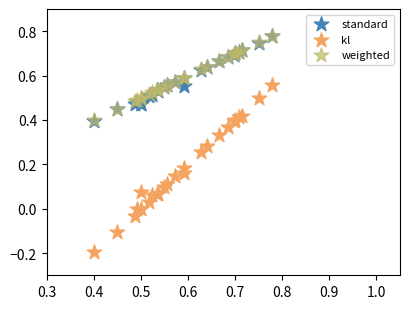

What are all the series names shown in the legend?

standard, kl, weighted